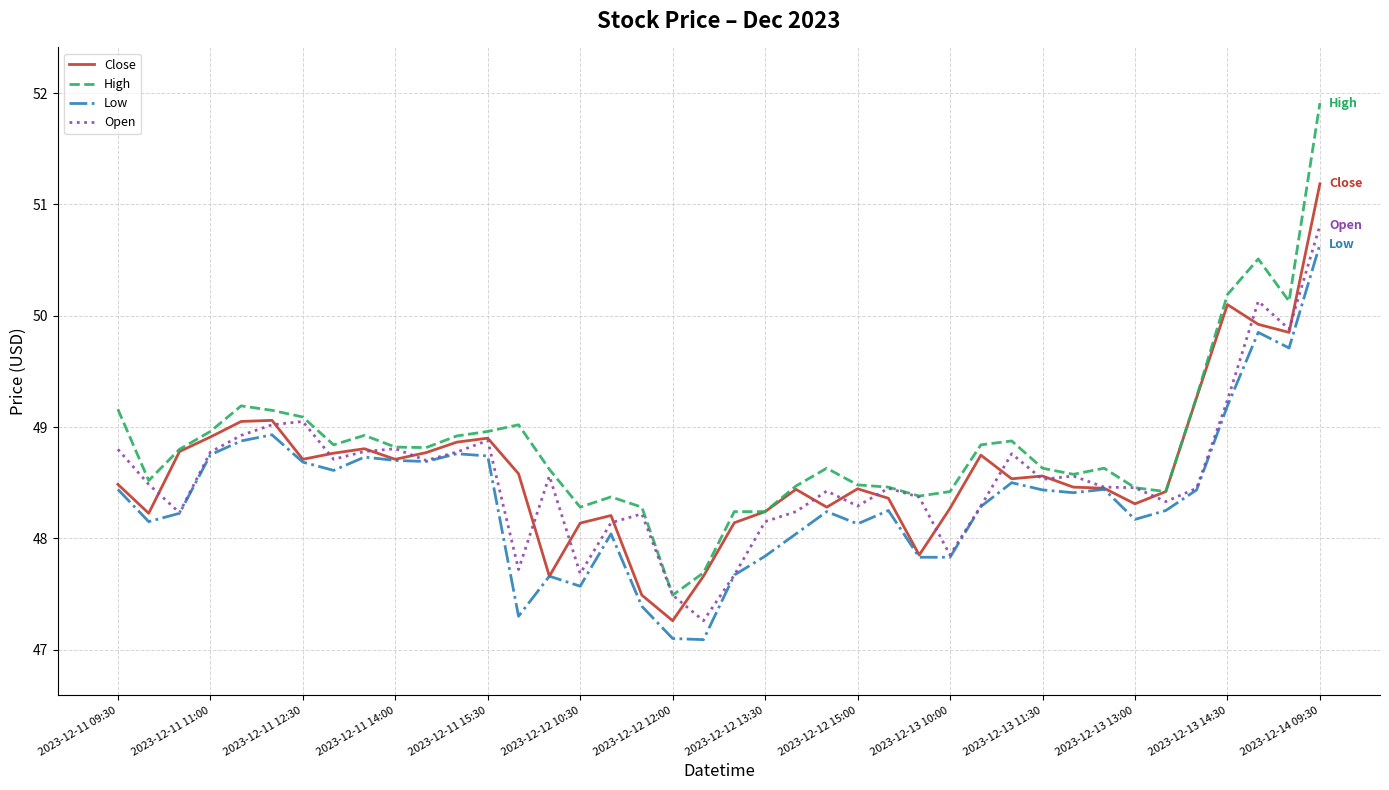

What is the greatest value displayed?

51.9